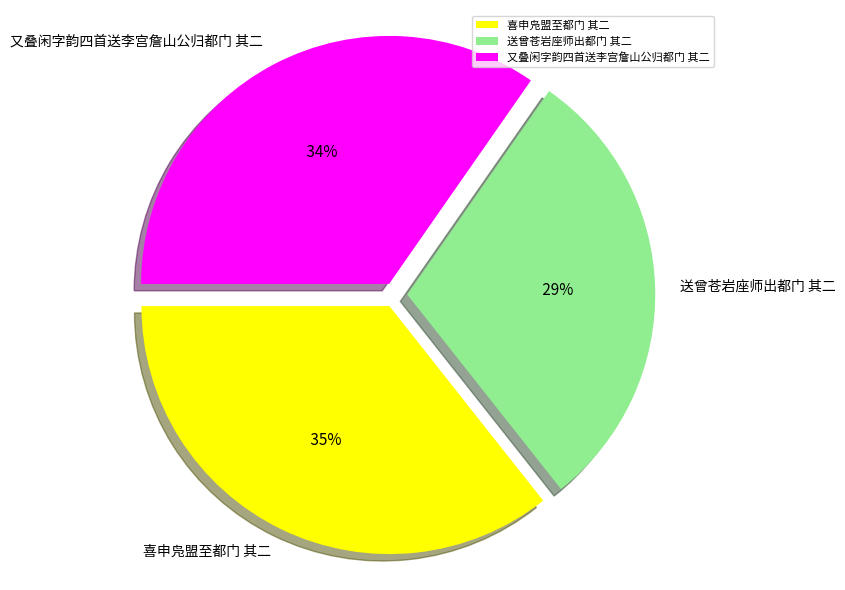

Which category has the smallest portion of the pie?

送曾苍岩座师出都门 其二